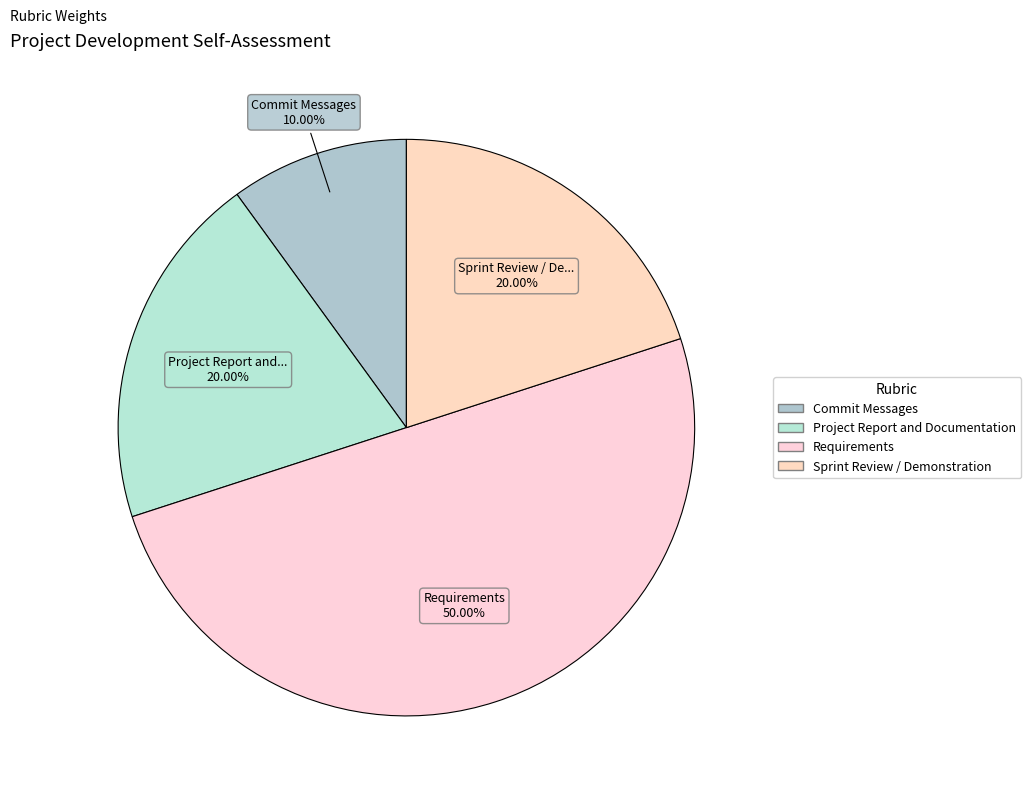

Is there any slice that represents more than half of the pie?

No